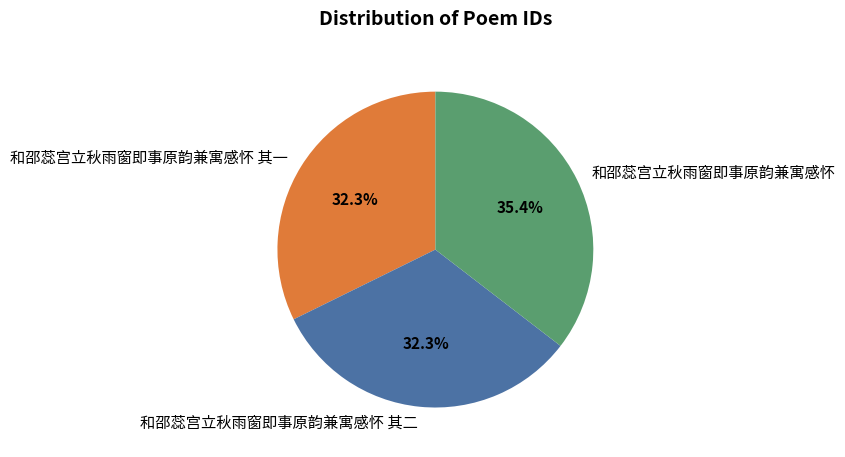

What is the largest slice in the pie chart?

和邵蕊宫立秋雨窗即事原韵兼寓感怀